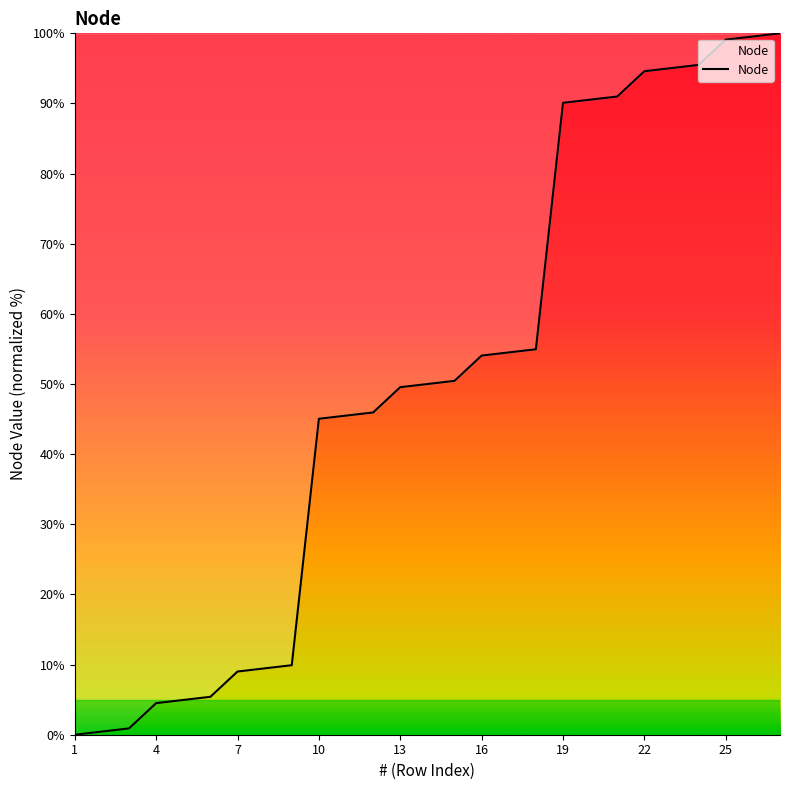

Reading right to left, what are all the values shown in this chart?

100.0	99.5	99.1	95.5	95.0	94.6	91.0	90.5	90.1	55.0	54.5	54.1	50.5	50.0	49.5	45.9	45.5	45.0	9.9	9.5	9.0	5.4	5.0	4.5	0.9	0.5	0.0